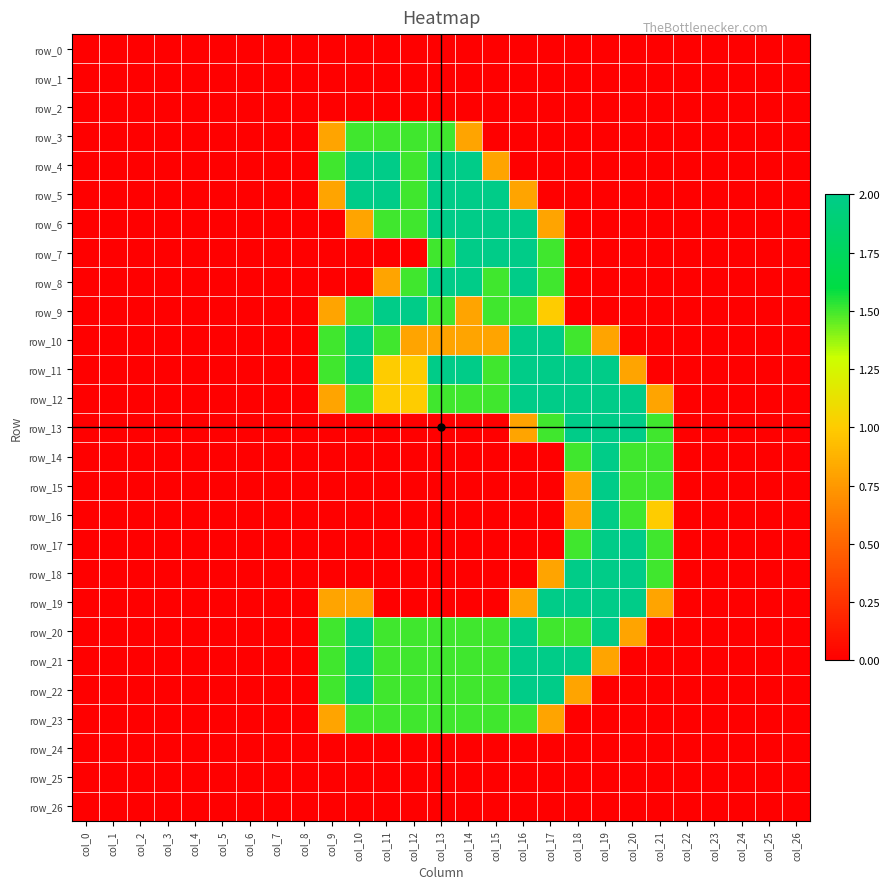

How many data points does each series have?

27